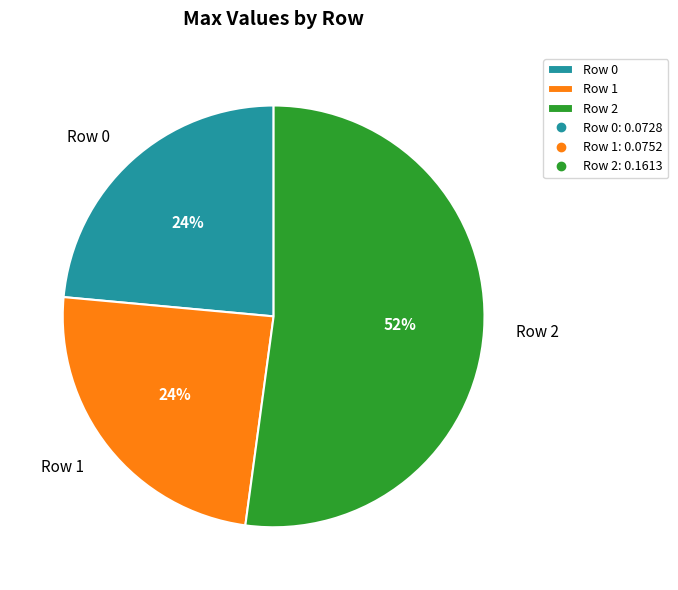

How many segments does this pie chart have?

3